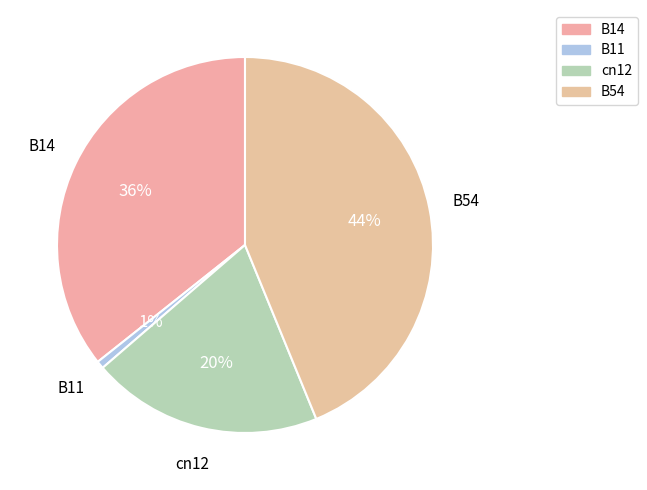

How many segments does this pie chart have?

4